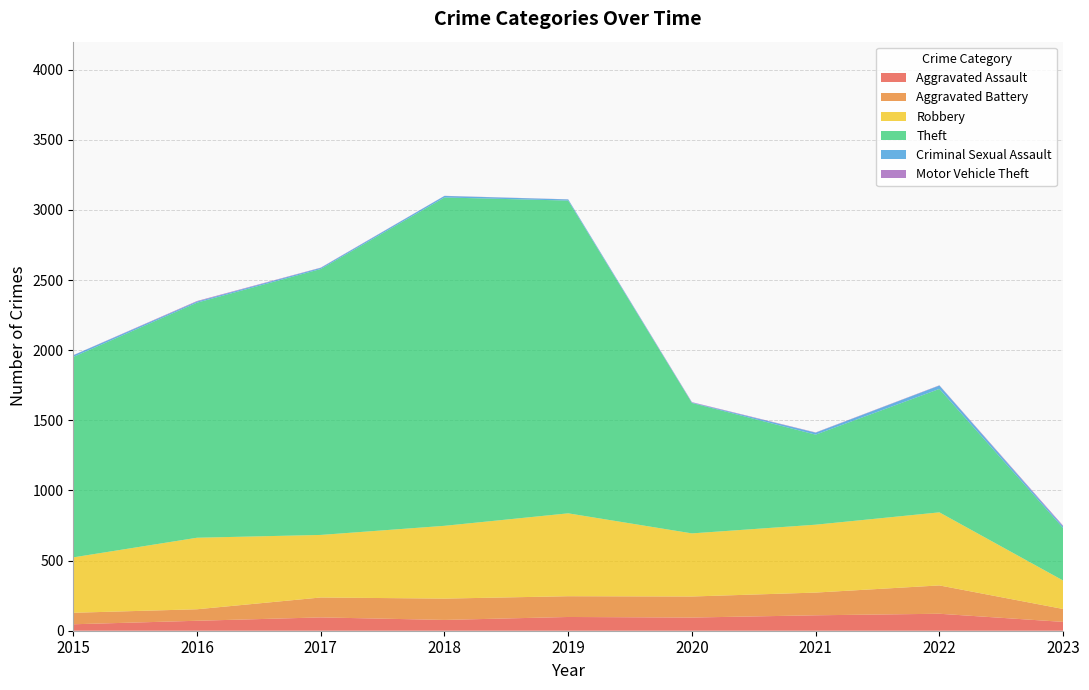

Reading left to right, what are all the values shown in this chart?

Aggravated Assault: 46	71	95	77	98	94	110	121	63
Aggravated Battery: 82	82	142	152	148	150	162	202	92
Robbery: 395	510	446	519	591	450	484	521	203
Theft: 1429	1676	1896	2341	2230	930	642	880	374
Criminal Sexual Assault: 12	8	8	11	8	3	14	24	11
Motor Vehicle Theft: 1	4	2	1	1	3	2	2	6